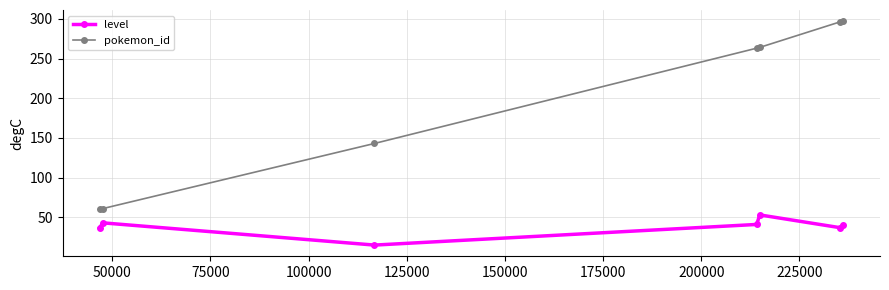

Which series has the largest total across all categories?

pokemon_id